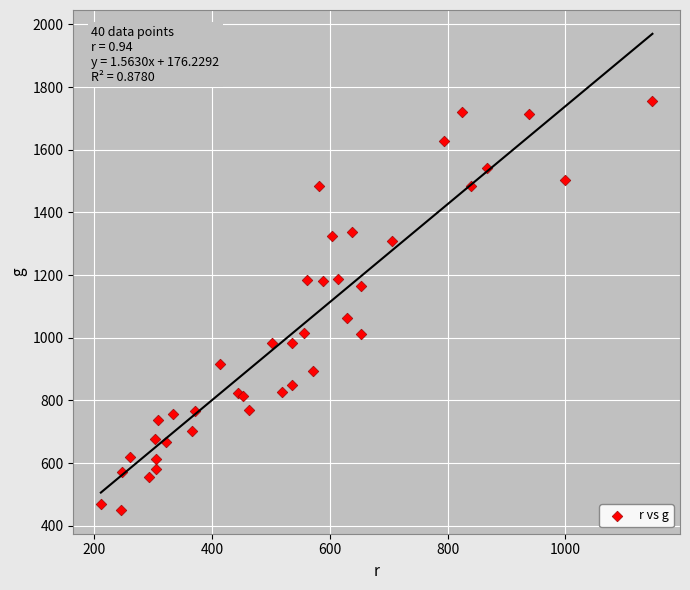

What Y value in the scatter plot is closest to 1102?

1063.0